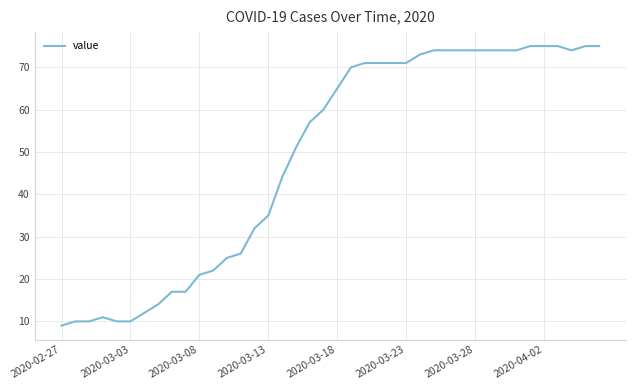

What is the maximum value shown in the chart?

75